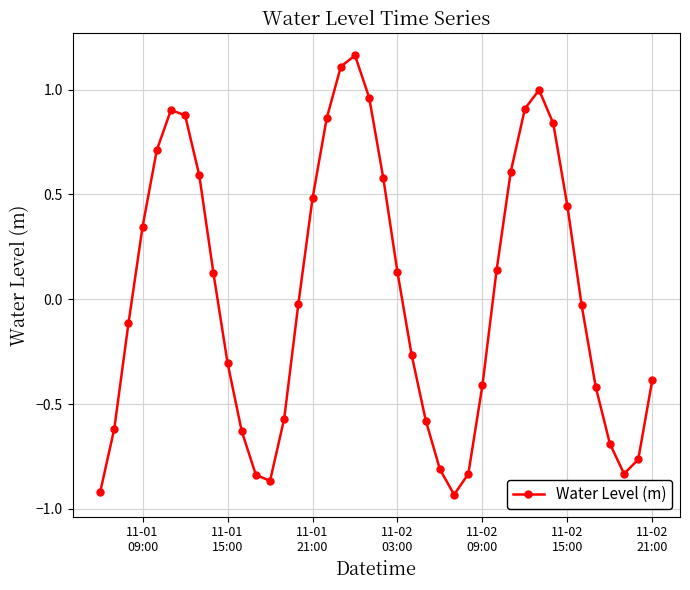

What is the difference between the maximum and minimum values?

2.1